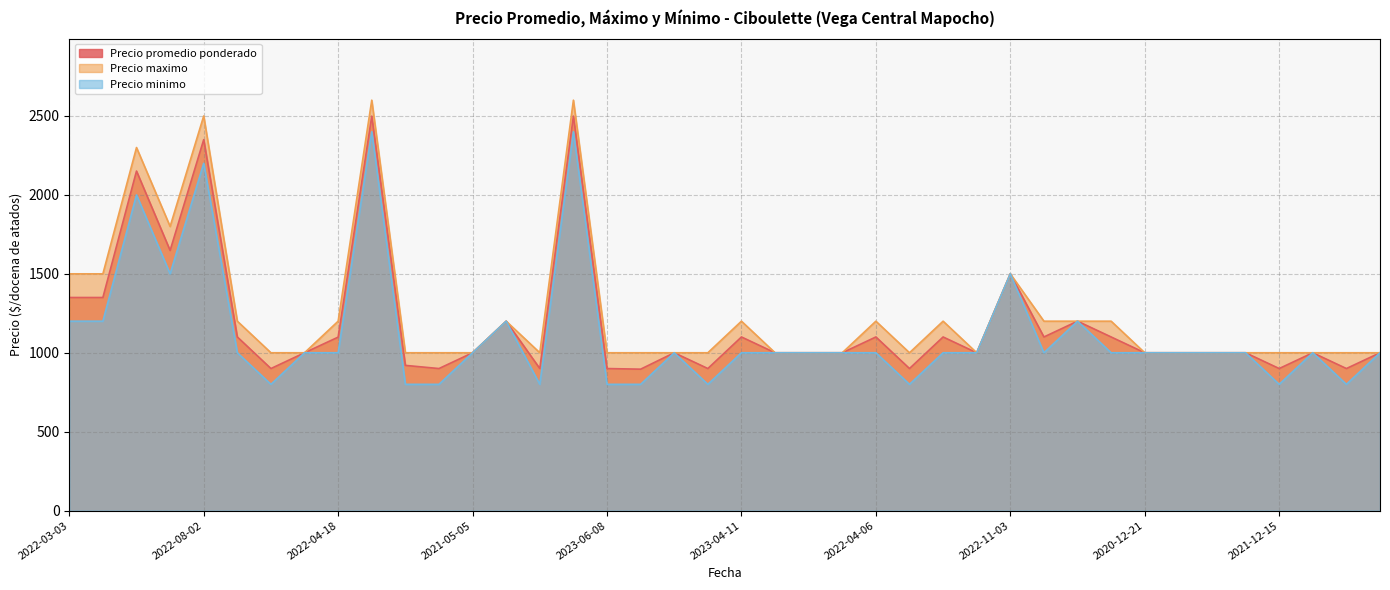

How many values in the Precio minimo series are below 1000?

10